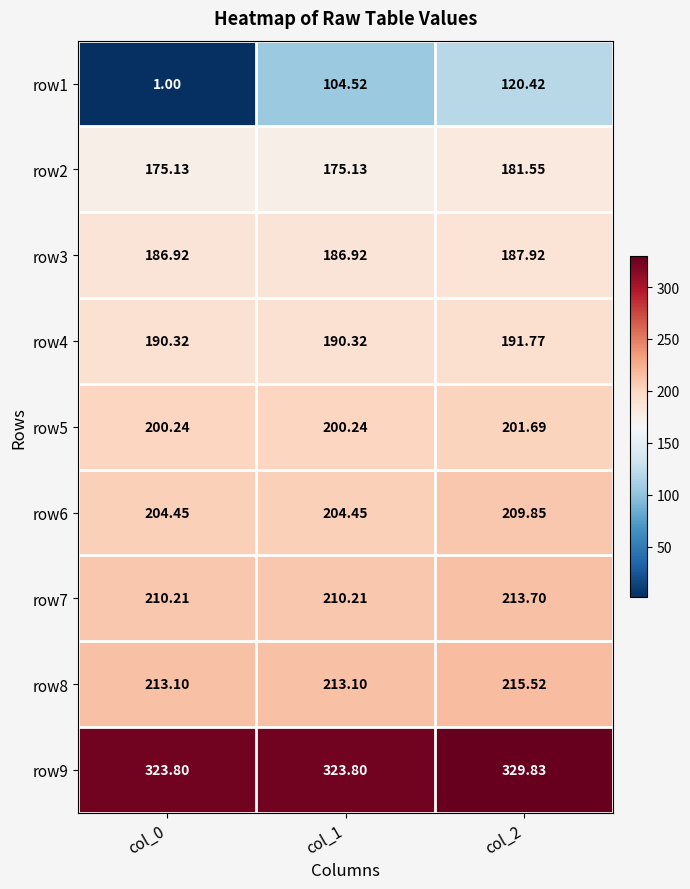

Is the value of row7 at col_2 greater than the value of row6 at col_1?

Yes